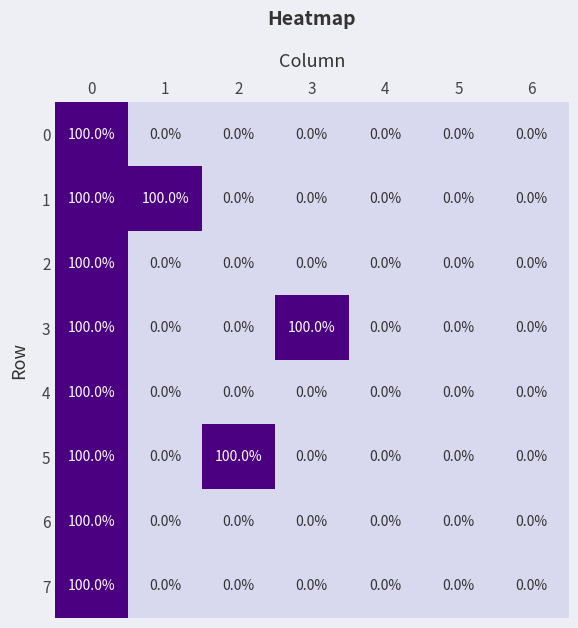

What is the highest value of the 0 series?

100